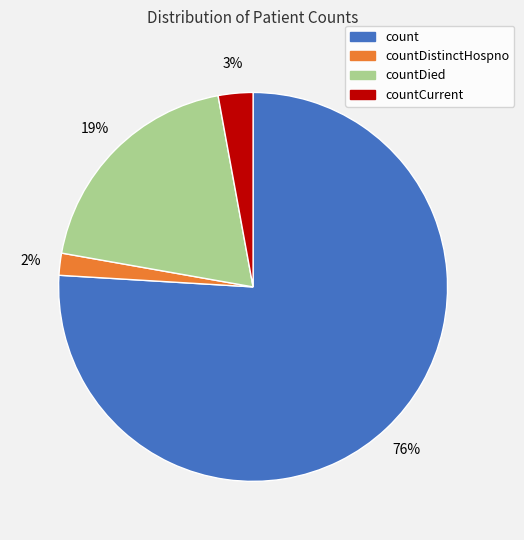

What is the largest slice in the pie chart?

count